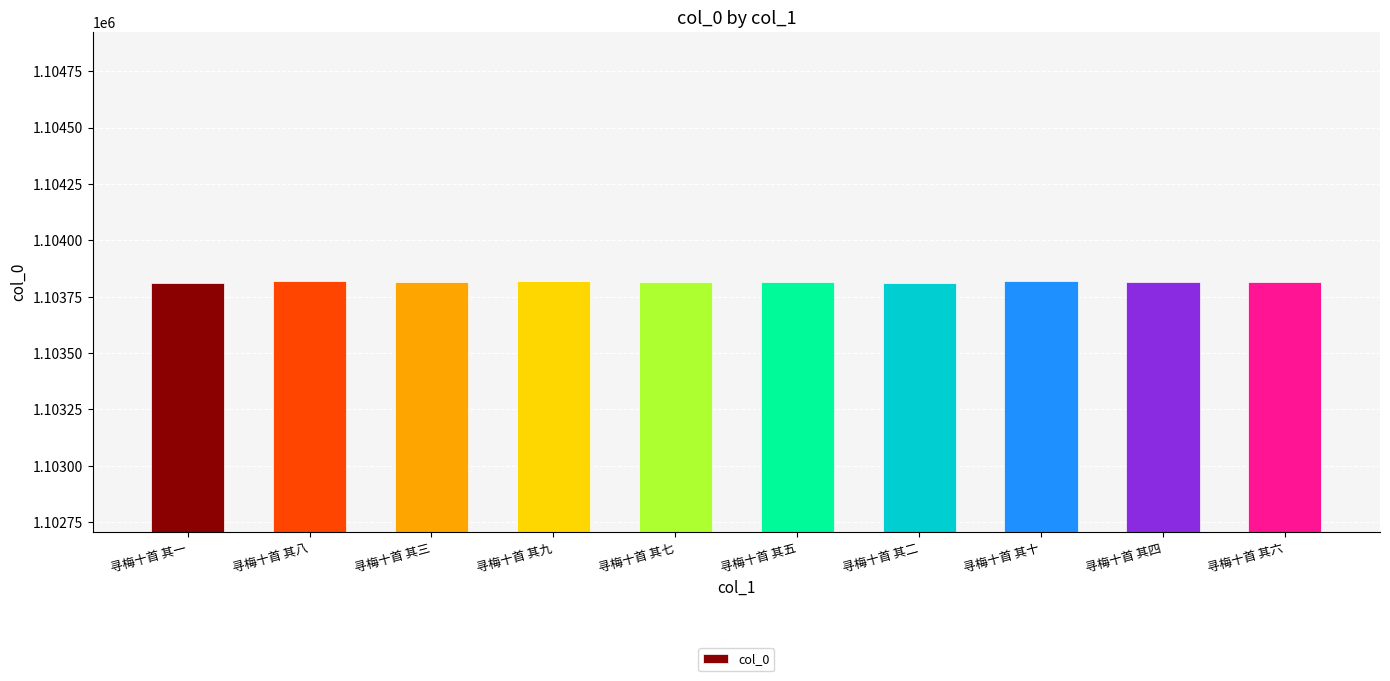

What is the value of the 5th bar from the left?

1103817